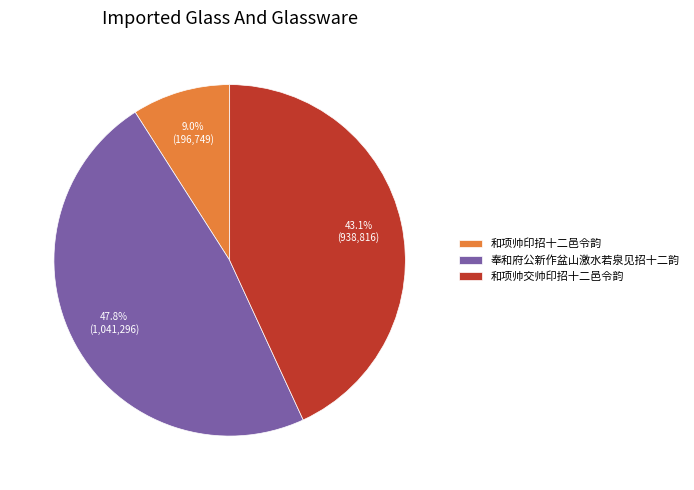

The 和项帅印招十二邑令韵 slice represents 9% of the pie. True or false?

True